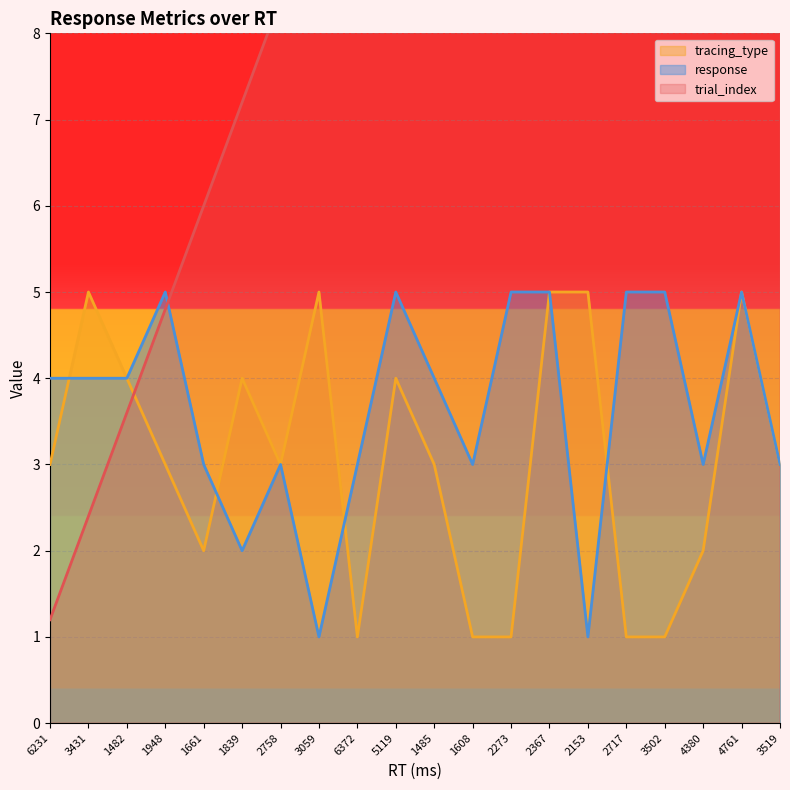

At 1661, list the series in order from smallest to largest.

tracing_type, response, trial_index